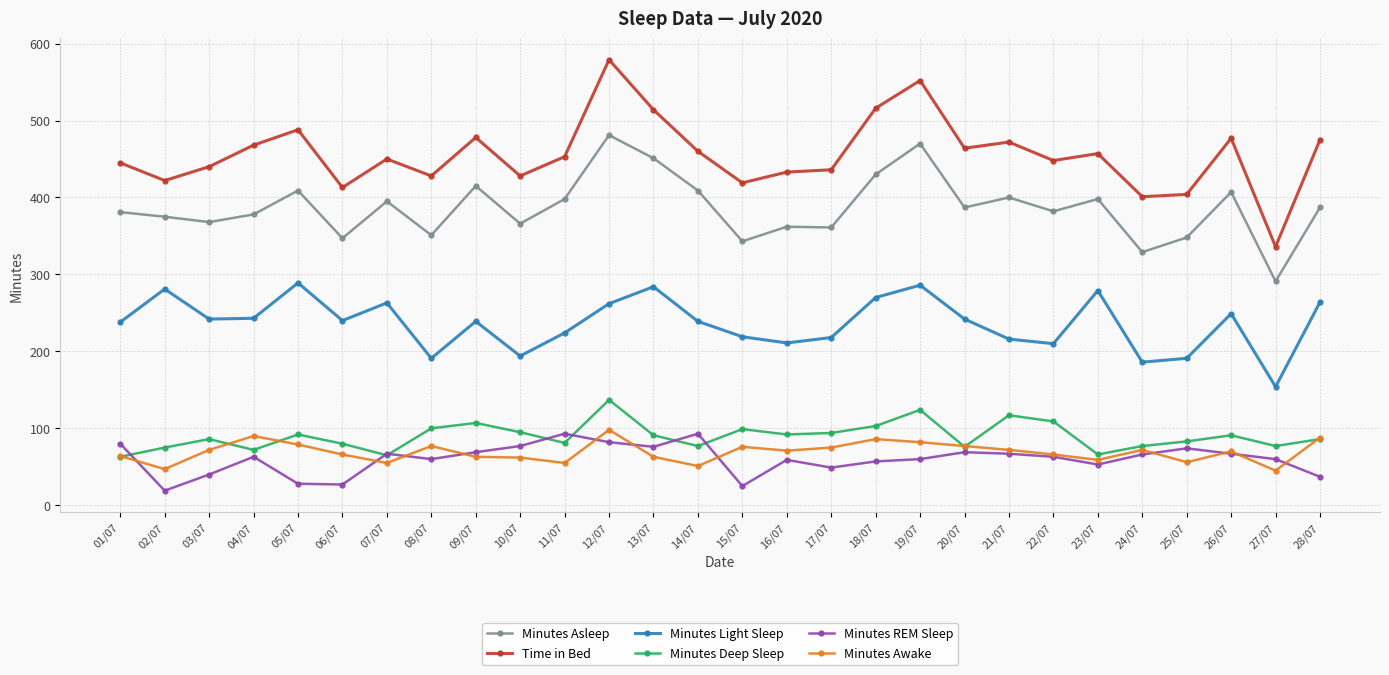

What is the maximum value for Minutes Asleep?

481